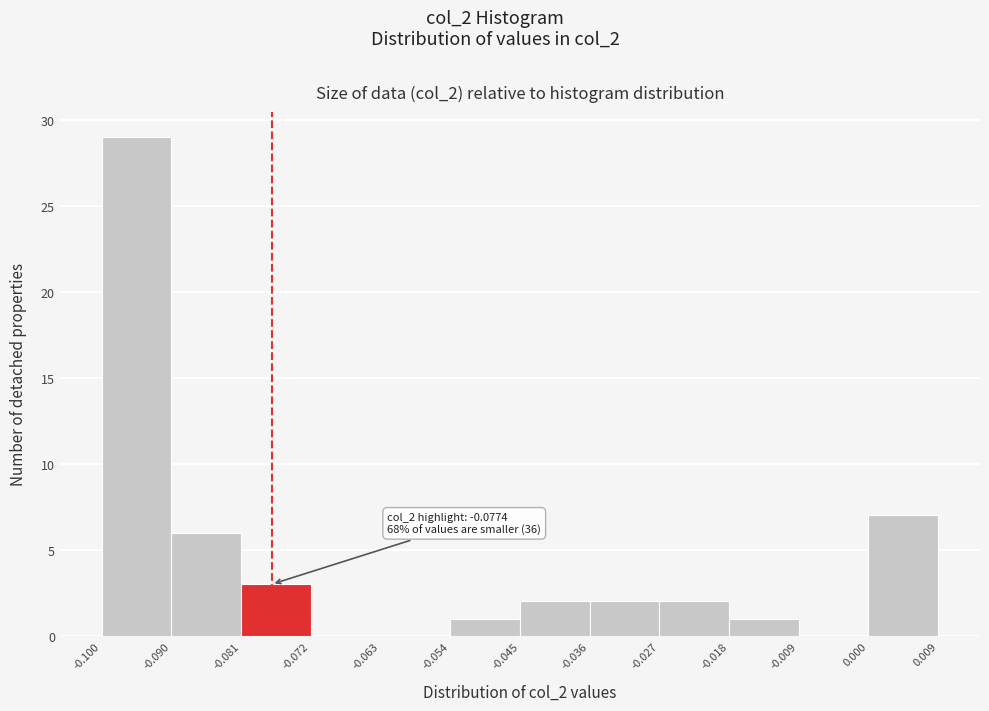

Which range on the x-axis has the tallest bar?

-0.100 to -0.090